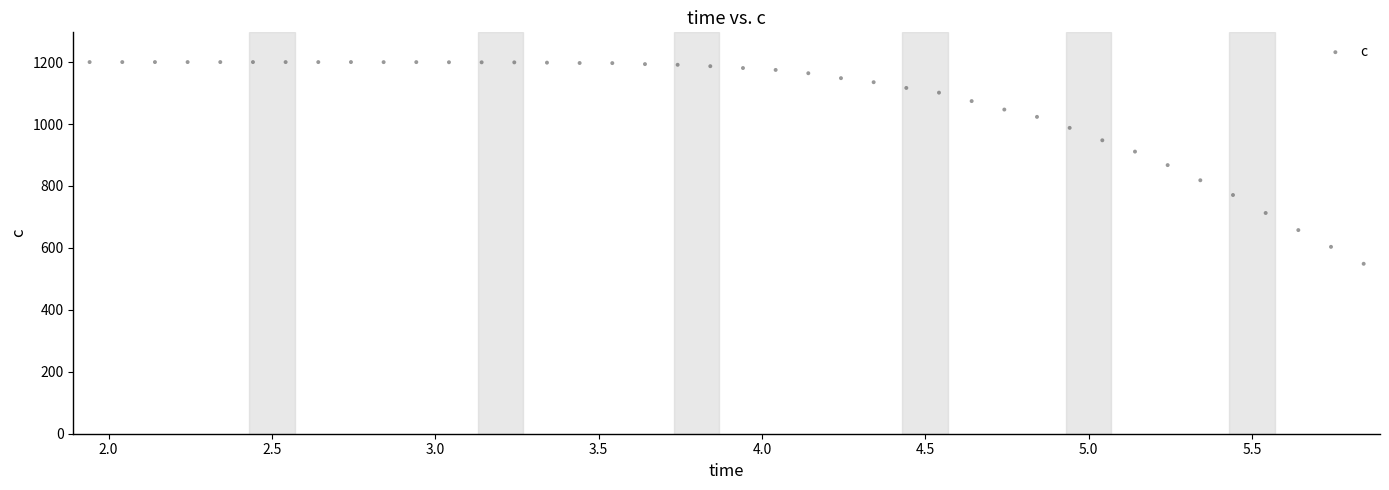

What is the range of X values (max minus min)?

3.9